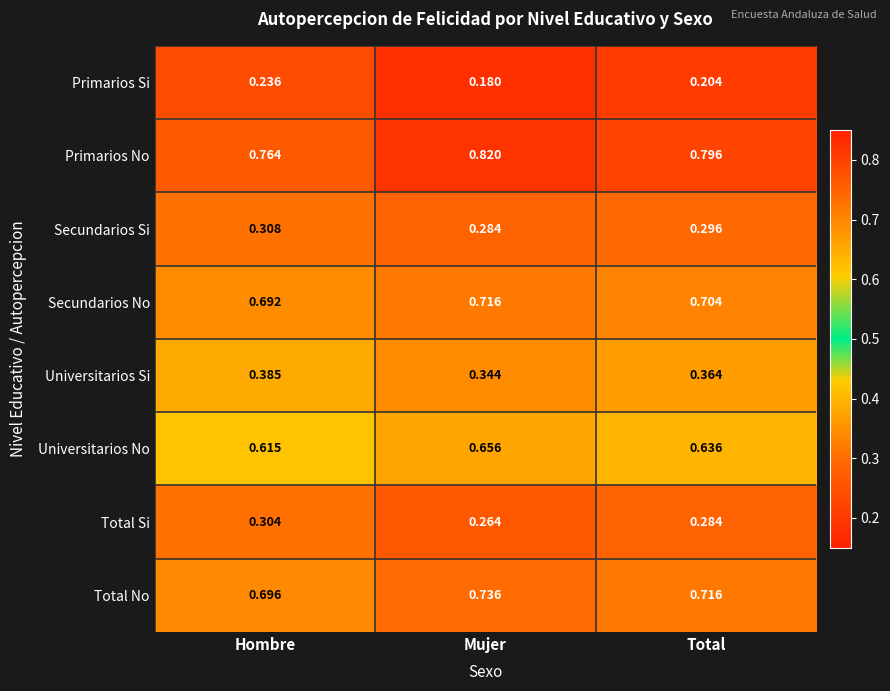

Rank the series at Hombre from highest to lowest value.

Primarios No, Total No, Secundarios No, Universitarios No, Universitarios Si, Secundarios Si, Total Si, Primarios Si